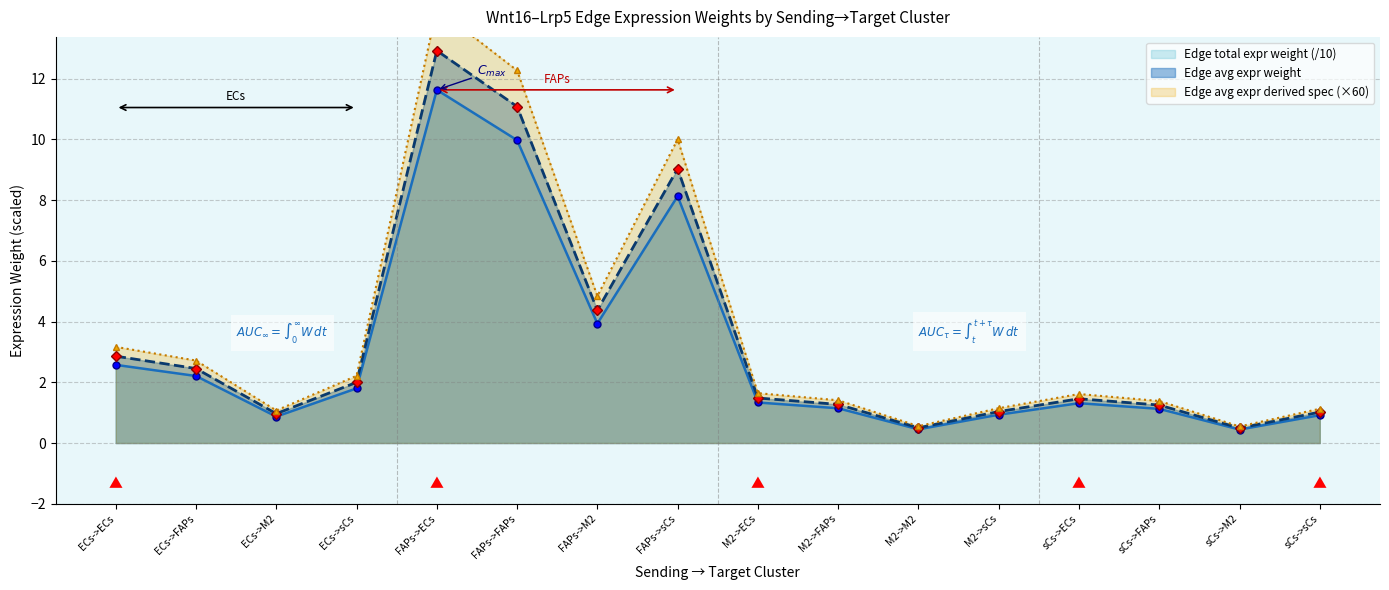

True or false: Edge avg expr weight and Edge avg expr derived spec intersect in this chart.

False